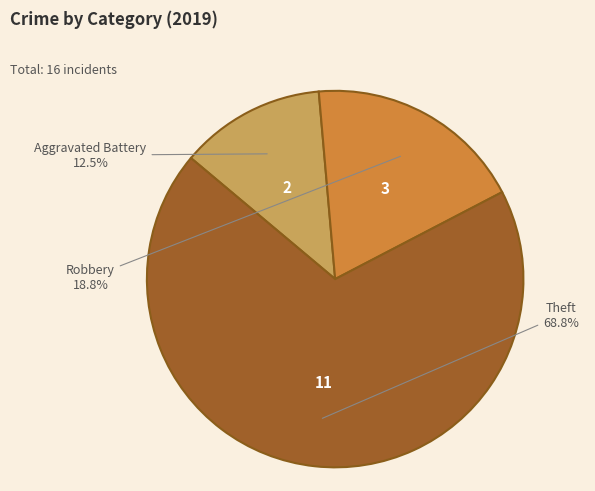

To the nearest percent, what is the combined percentage of Aggravated Battery and Theft?

81%